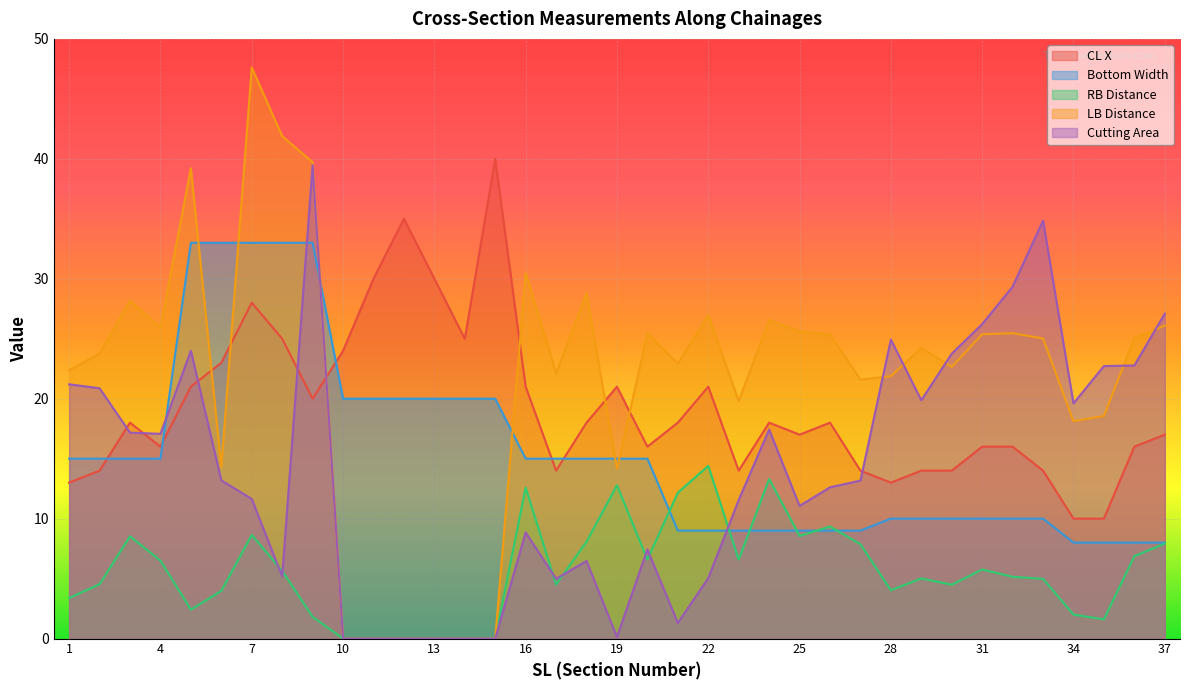

In LB_Distance, how many points are lower than both neighbors (excluding endpoints)?

9